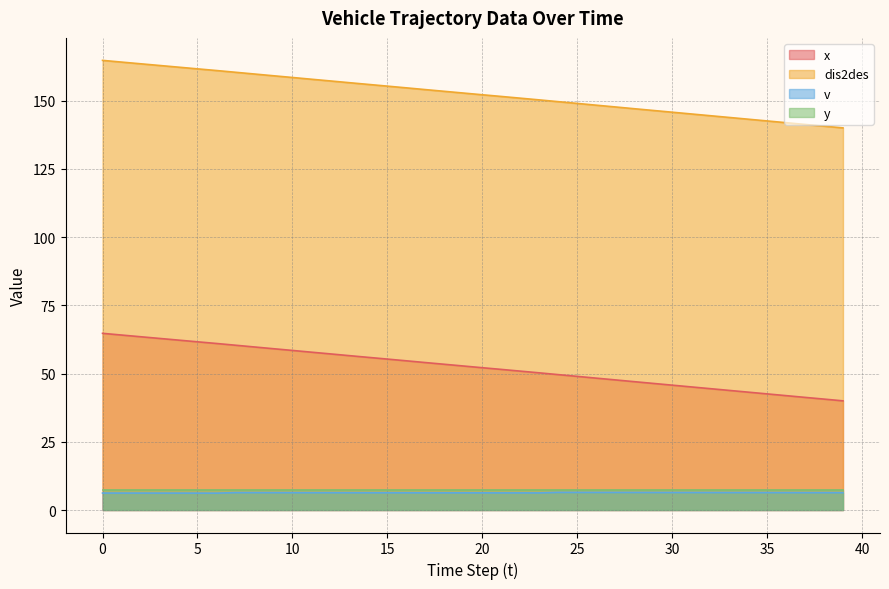

What are all the series names shown in the legend?

x, dis2des, v, y